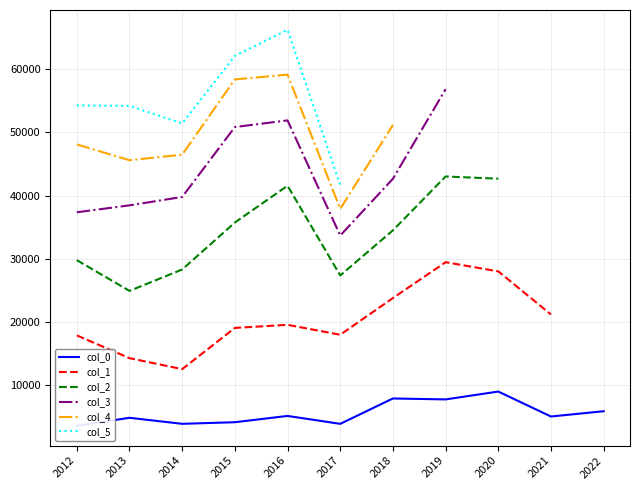

List the labels in order of col_5 value, largest first.

2016, 2015, 2012, 2013, 2014, 2017, 2018, 2019, 2020, 2021, 2022